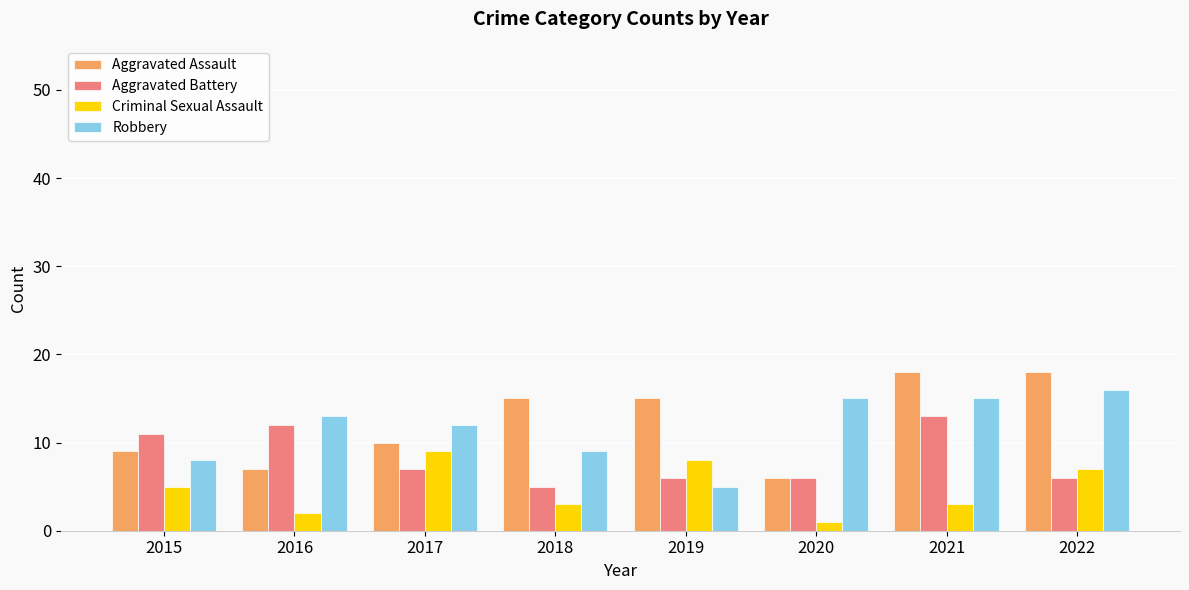

What is the total value across all series at 2019?

34